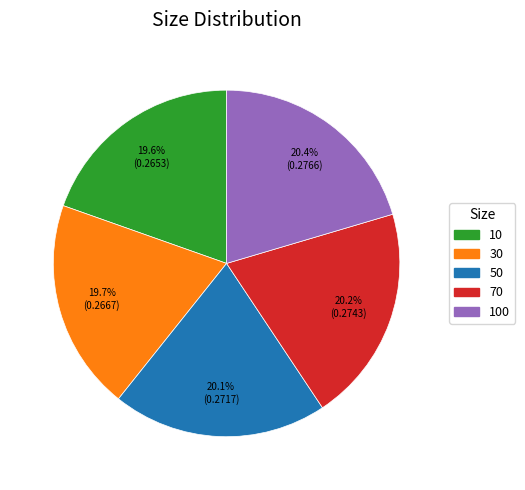

Does any single category account for the majority?

No